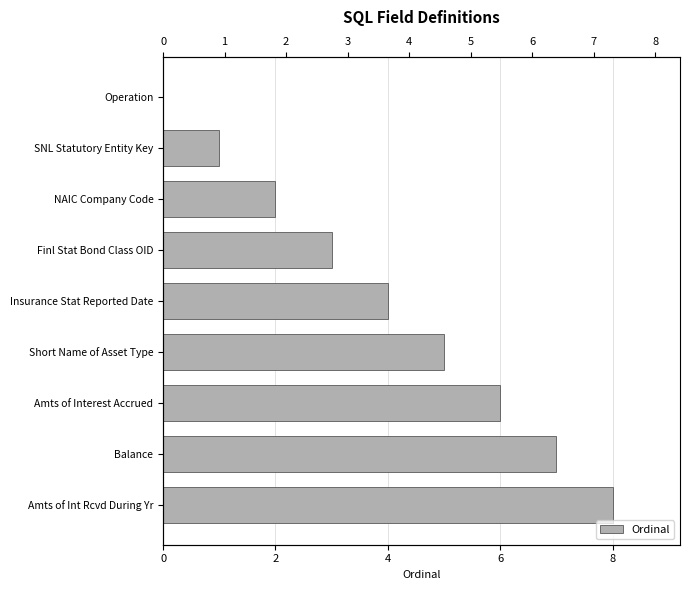

What is the value of the 2nd bar from the left?

7